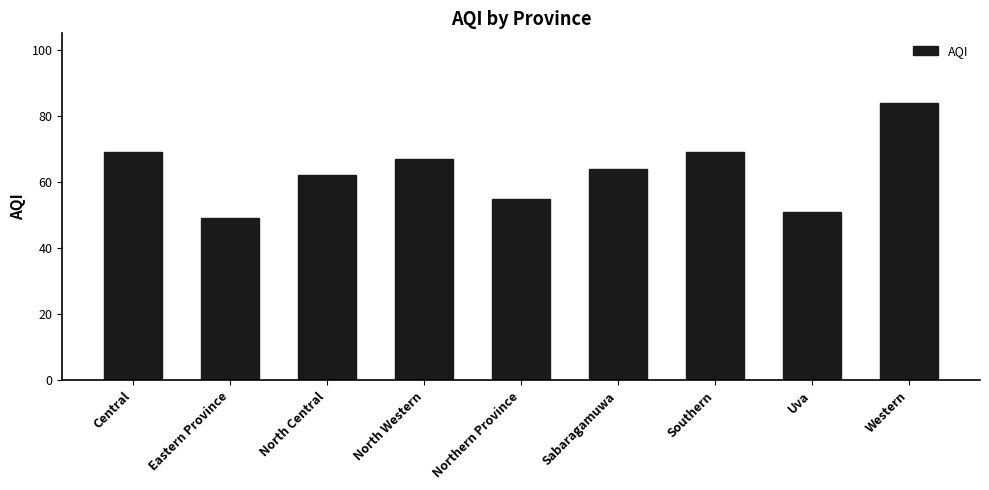

What is the sum of the values at Uva and Northern Province?

106